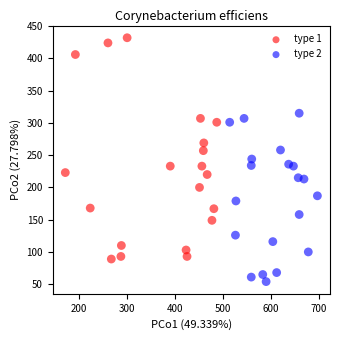

Which series reaches the maximum Y coordinate?

type 1